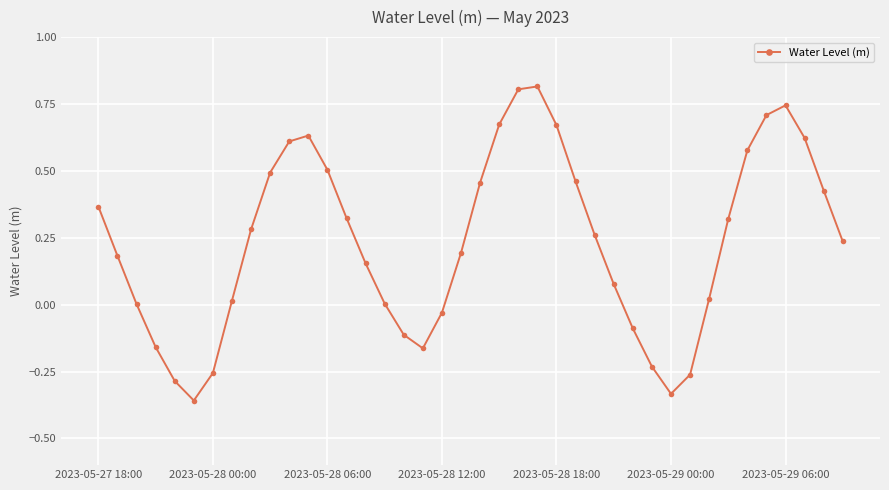

How many categories are shown in the chart?

40